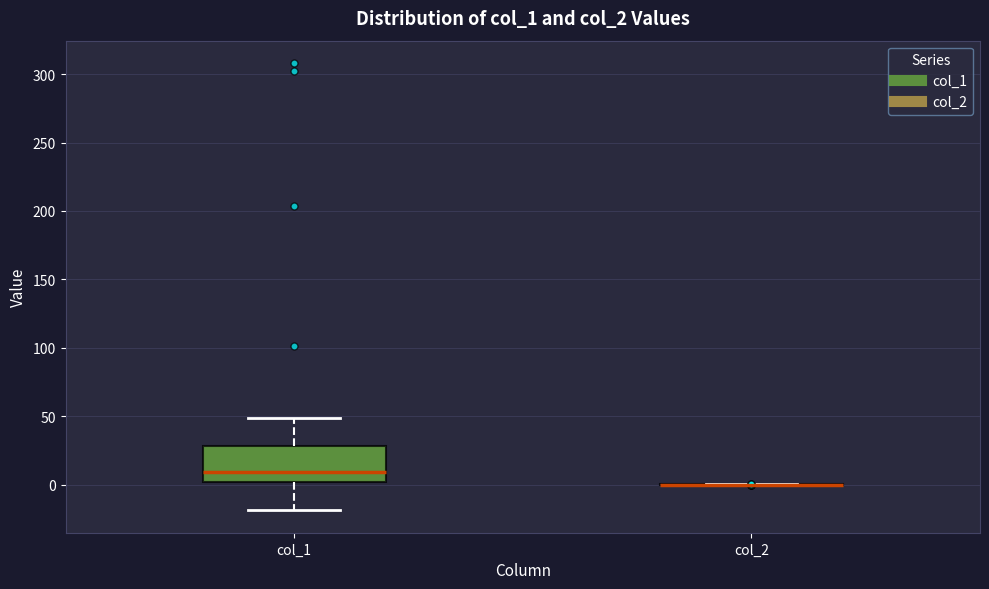

Reading left to right, read every box against the y-axis: the position of its median line, the range the box covers, and the ends of its whiskers. The values are not printed on the chart, so give them approximately, as read against the axis.

col_1: median 10, box 0 to 30, whiskers -20 to 50
col_2: box collapsed to a line at 0, whiskers 0 to 0